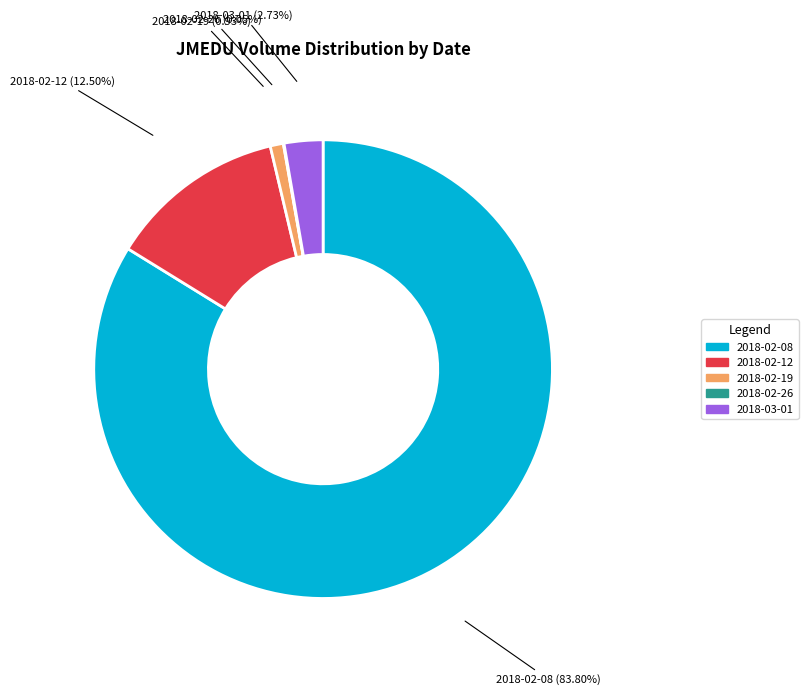

Which slice is the largest?

2018-02-08